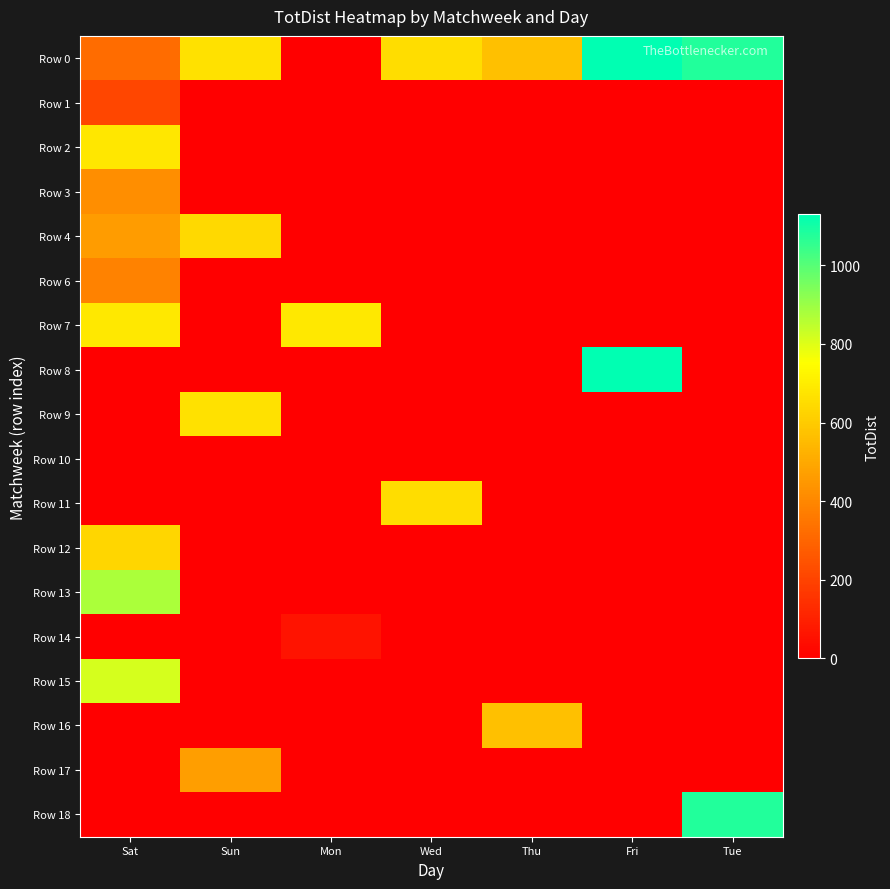

Which series has the largest total across all categories?

Row 0